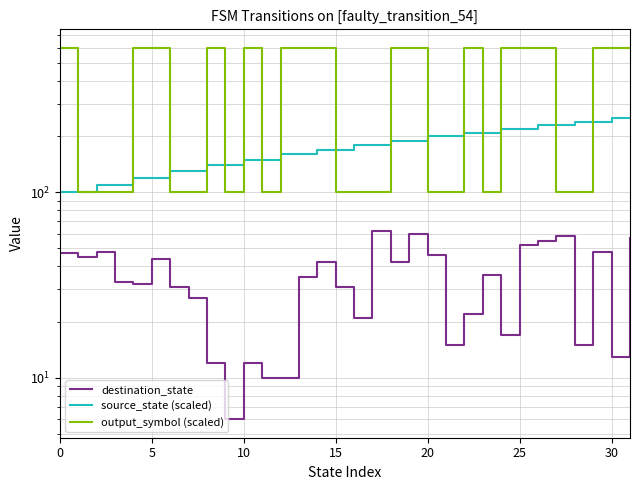

What is the minimum value shown in the chart?

6